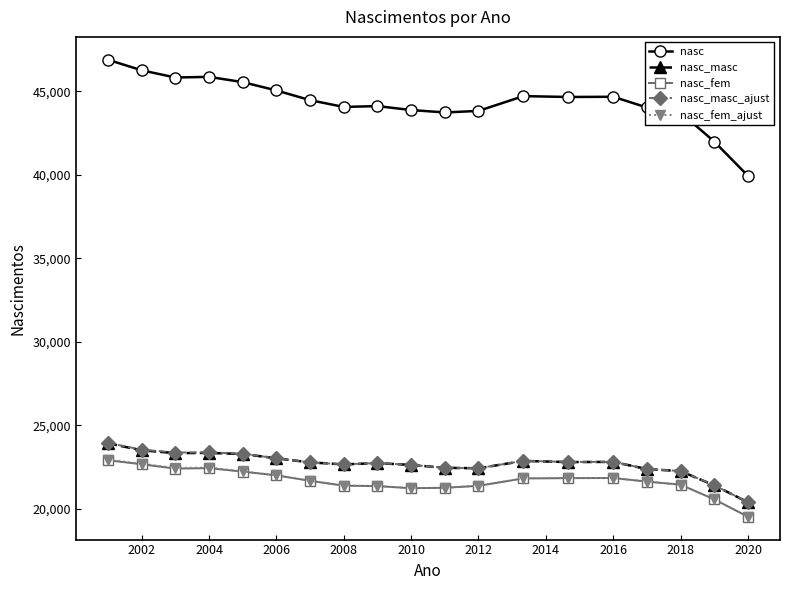

Which series has the largest total across all categories?

nasc